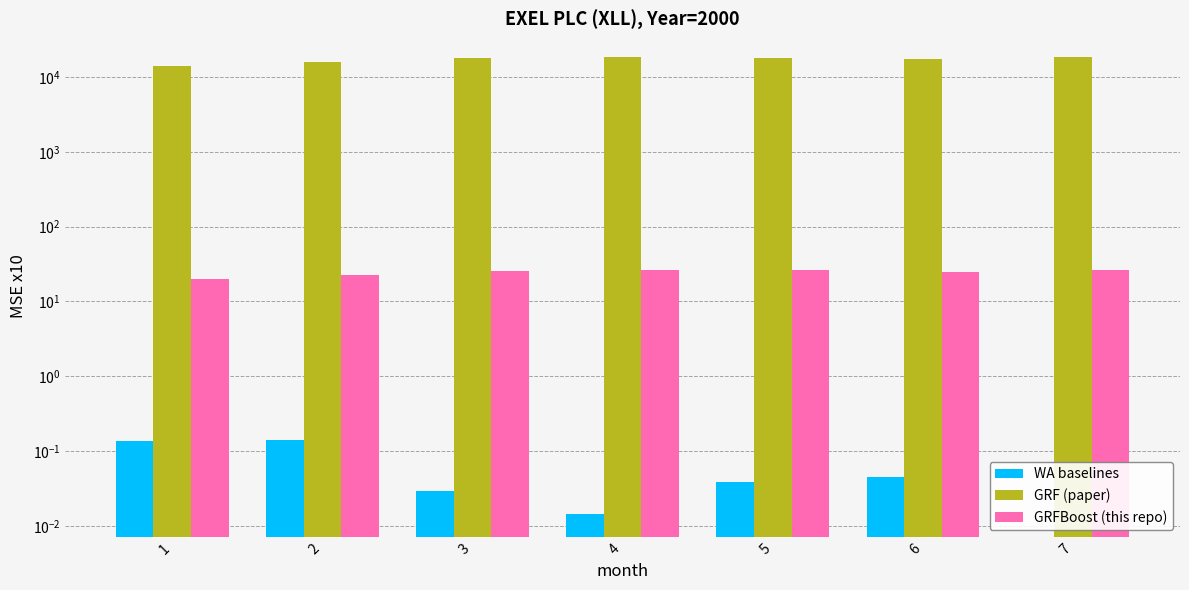

What is the difference between the highest and lowest values at 6?

17457.8